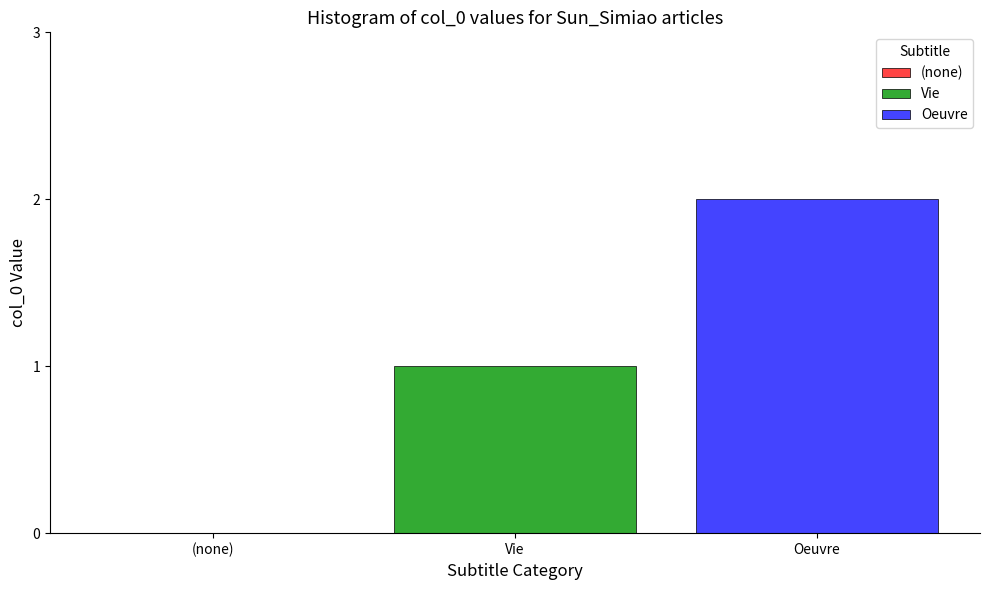

Is it true that the value at row_2 is 2?

True